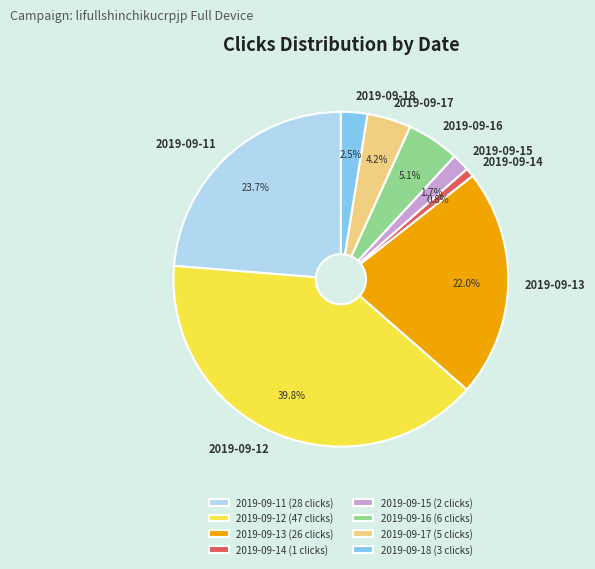

Which category has the smallest portion of the pie?

2019-09-14